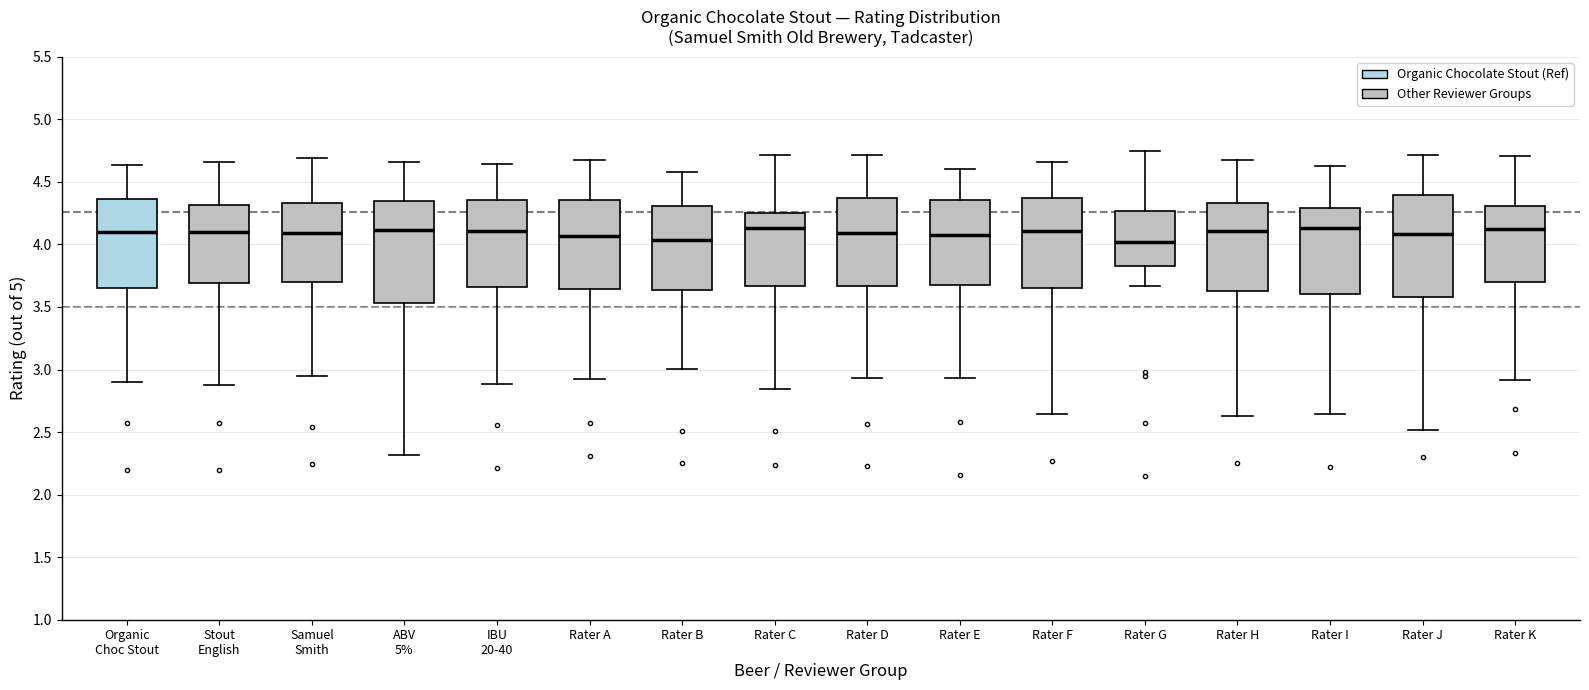

Reading left to right, read every box against the y-axis: the position of its median line, the range the box covers, and the ends of its whiskers. The values are not printed on the chart, so give them approximately, as read against the axis.

Organic Choc Stout: median 4.10, box 3.65 to 4.35, whiskers 2.90 to 4.65
Stout English: median 4.10, box 3.70 to 4.30, whiskers 2.90 to 4.65
Samuel Smith: median 4.10, box 3.70 to 4.35, whiskers 2.95 to 4.70
ABV 5%: median 4.10, box 3.55 to 4.35, whiskers 2.30 to 4.65
IBU 20-40: median 4.10, box 3.65 to 4.35, whiskers 2.90 to 4.65
Rater A: median 4.05, box 3.65 to 4.35, whiskers 2.90 to 4.70
Rater B: median 4.05, box 3.65 to 4.30, whiskers 3.00 to 4.60
Rater C: median 4.15, box 3.65 to 4.25, whiskers 2.85 to 4.70
Rater D: median 4.10, box 3.65 to 4.35, whiskers 2.95 to 4.70
Rater E: median 4.05, box 3.70 to 4.35, whiskers 2.95 to 4.60
Rater F: median 4.10, box 3.65 to 4.35, whiskers 2.65 to 4.65
Rater G: median 4.00, box 3.85 to 4.25, whiskers 3.65 to 4.75
Rater H: median 4.10, box 3.65 to 4.35, whiskers 2.65 to 4.65
Rater I: median 4.15, box 3.60 to 4.30, whiskers 2.65 to 4.65
Rater J: median 4.10, box 3.60 to 4.40, whiskers 2.50 to 4.70
Rater K: median 4.10, box 3.70 to 4.30, whiskers 2.90 to 4.70